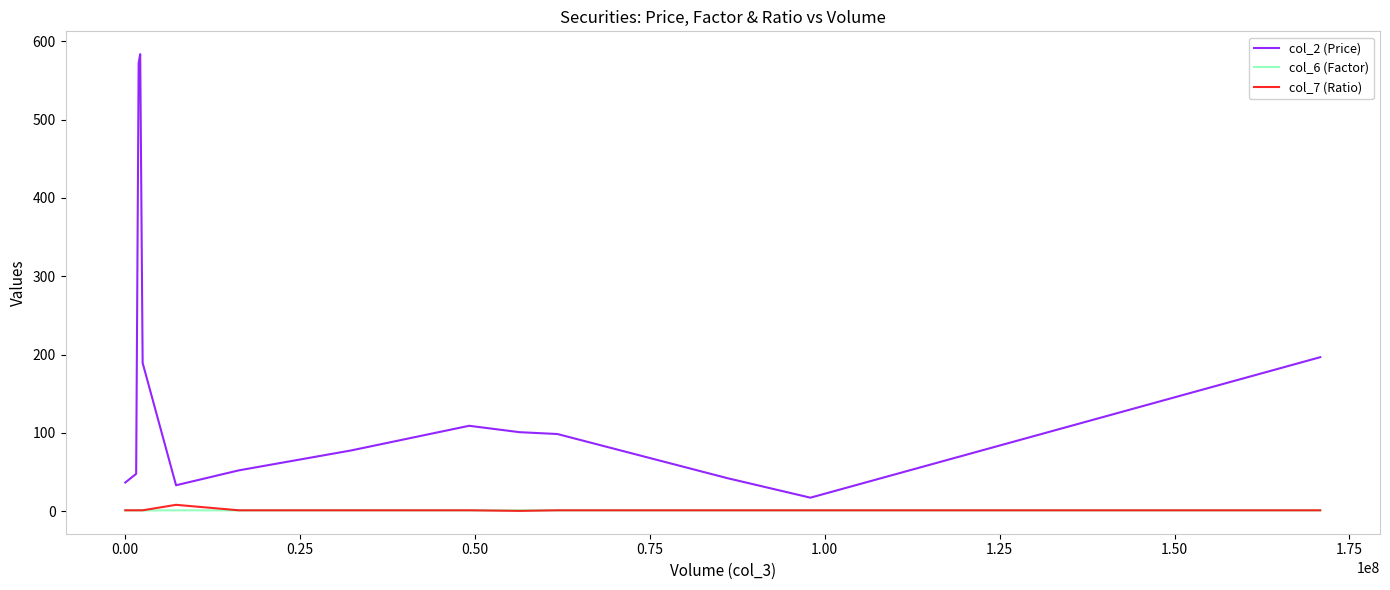

Which series has the largest total across all categories?

col_2 (Price)